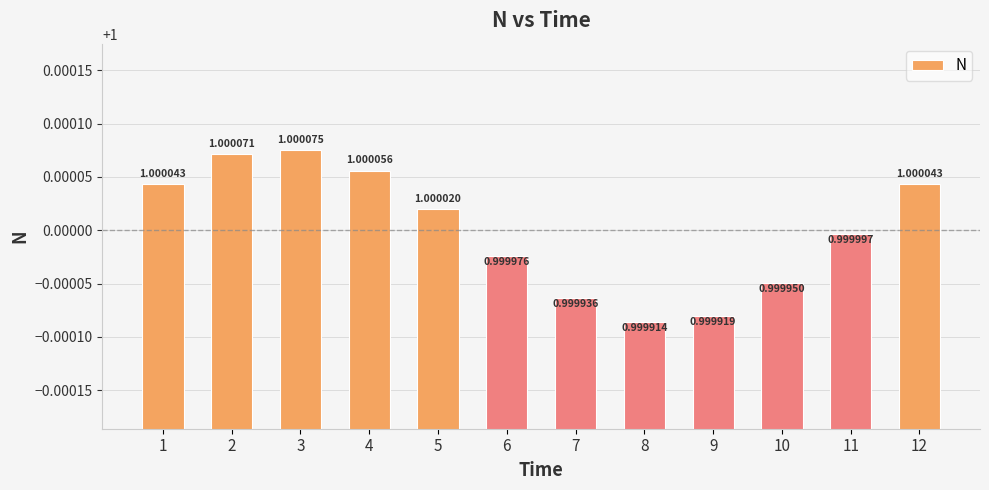

What is the value of the 10th bar from the left?

1.0